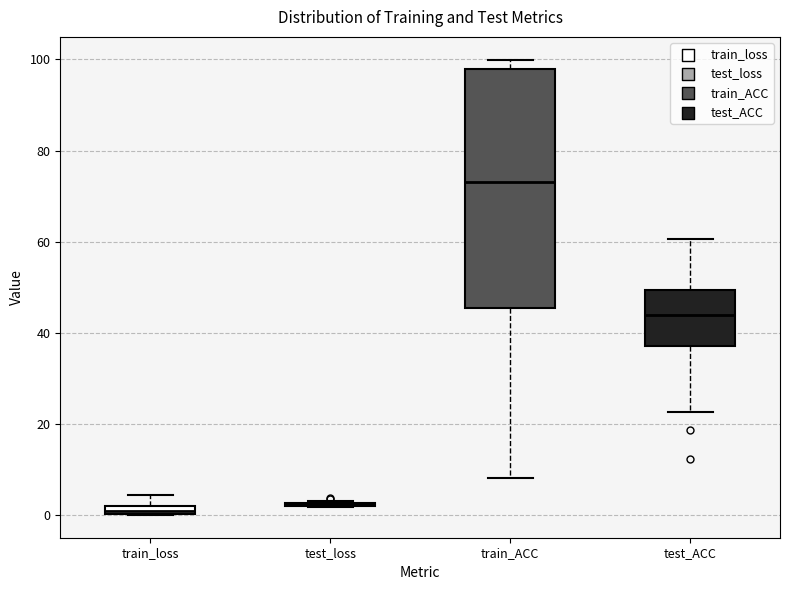

Comparing the boxes themselves (not the whiskers), which one is the tallest?

train_ACC